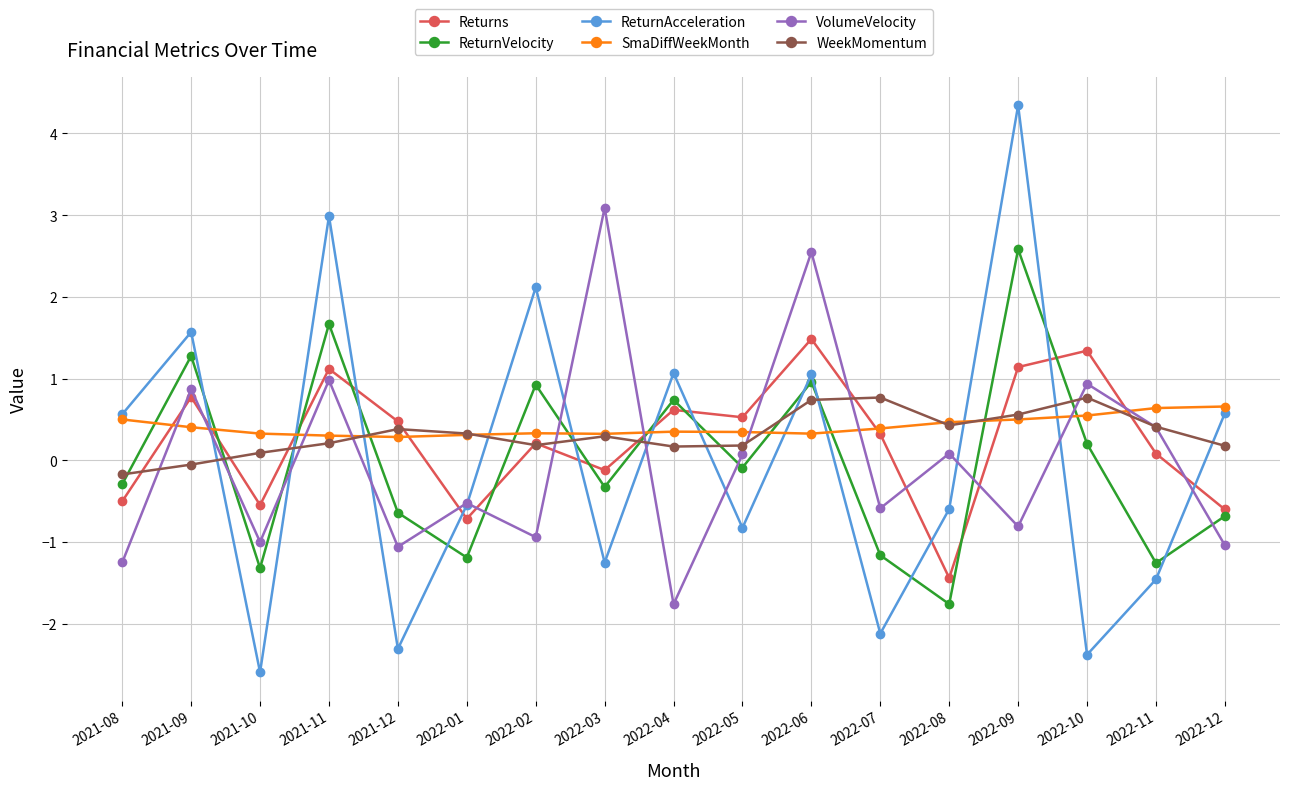

Between which two adjacent categories do Returns and ReturnVelocity first intersect?

2021-09 and 2021-10